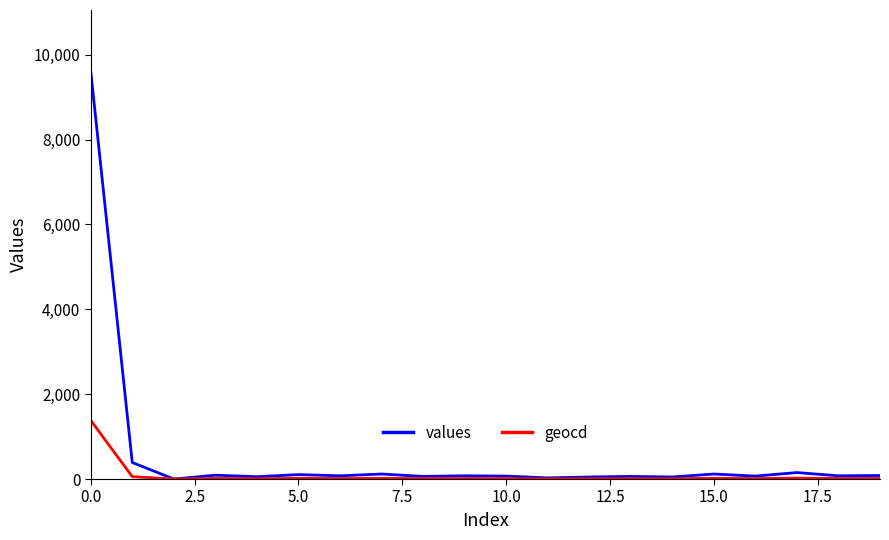

What is the difference between the maximum and minimum values in the geocd series?

1383